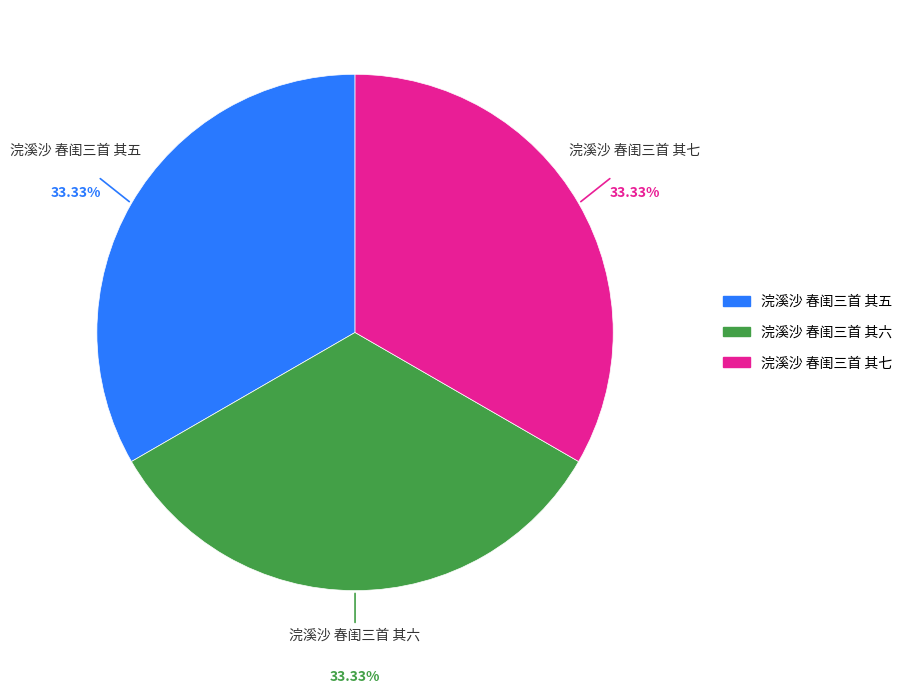

Is it true that 浣溪沙 春闺三首 其七 is 44% of the pie?

False